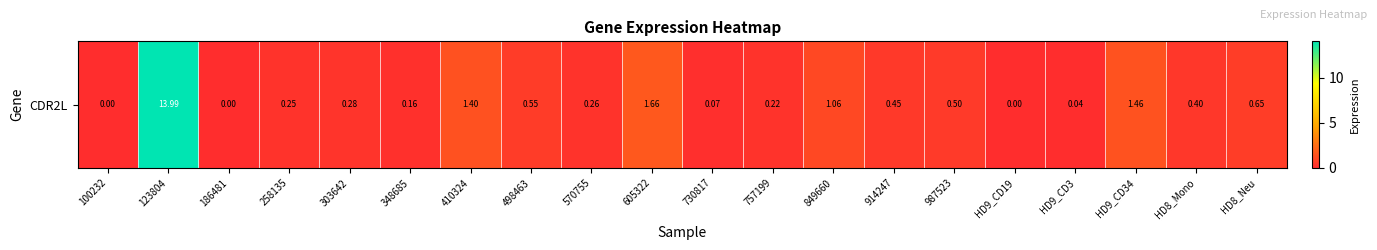

What is the difference between the maximum and minimum values?

14.0